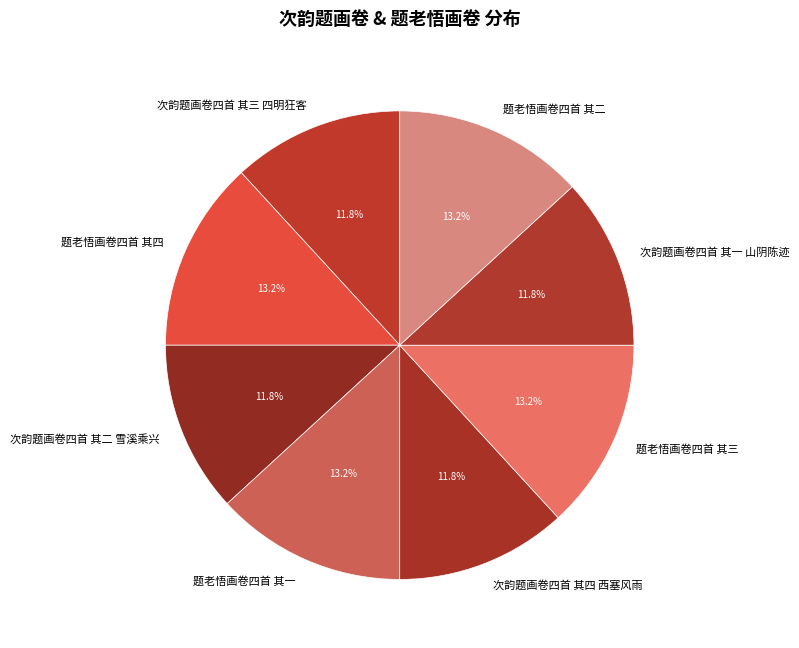

How much of the chart is everything except 题老悟画卷四首 其二?

86.8%